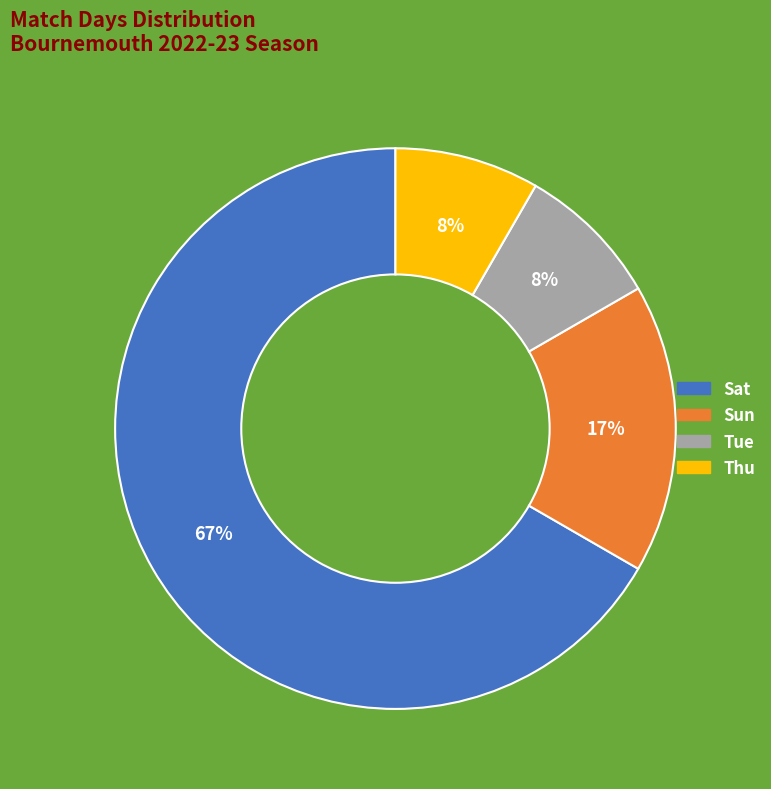

Which slice represents more than half of the pie?

Sat